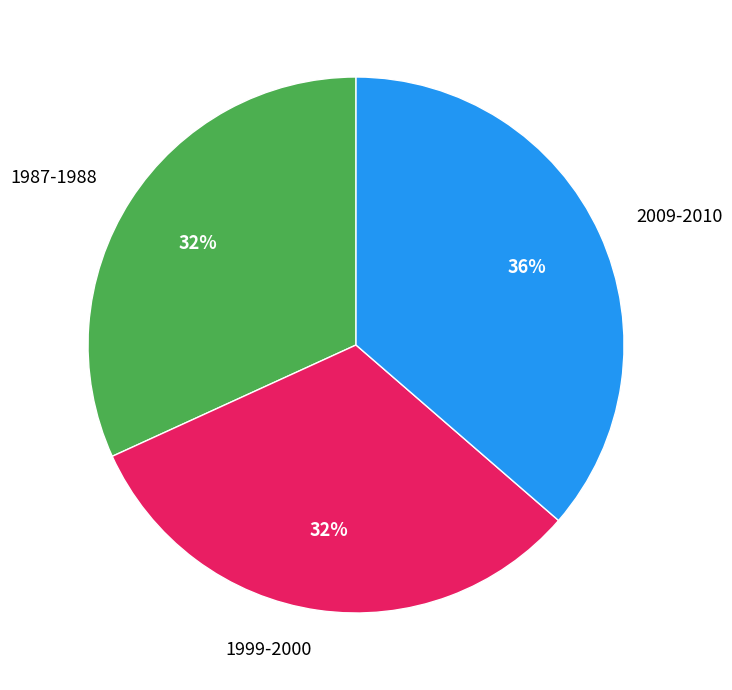

Is there any slice that represents more than half of the pie?

No